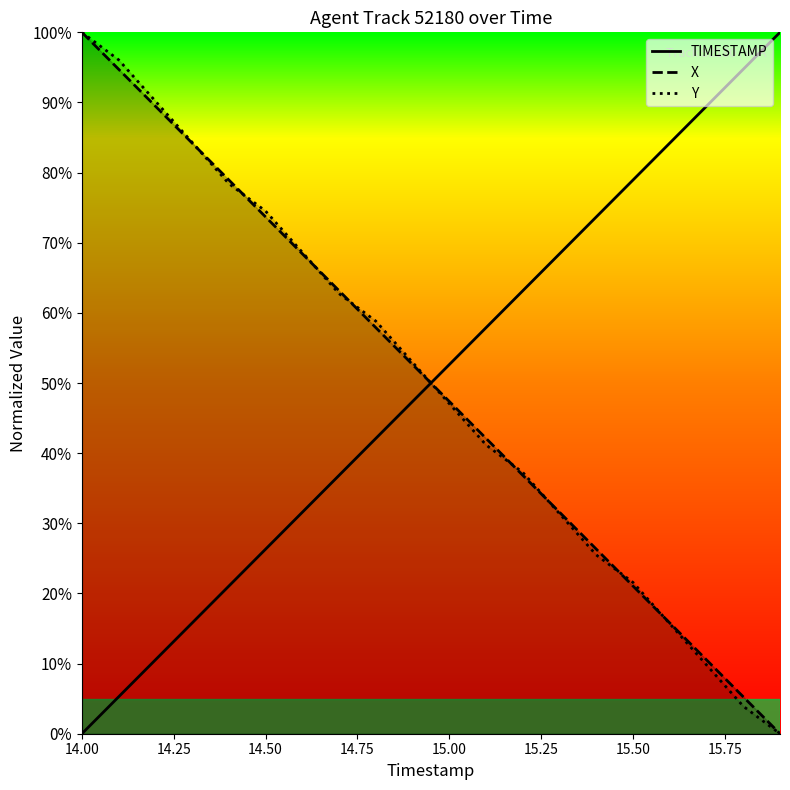

What is the sum of the Y values at 15.4 and 15.8?

29.4